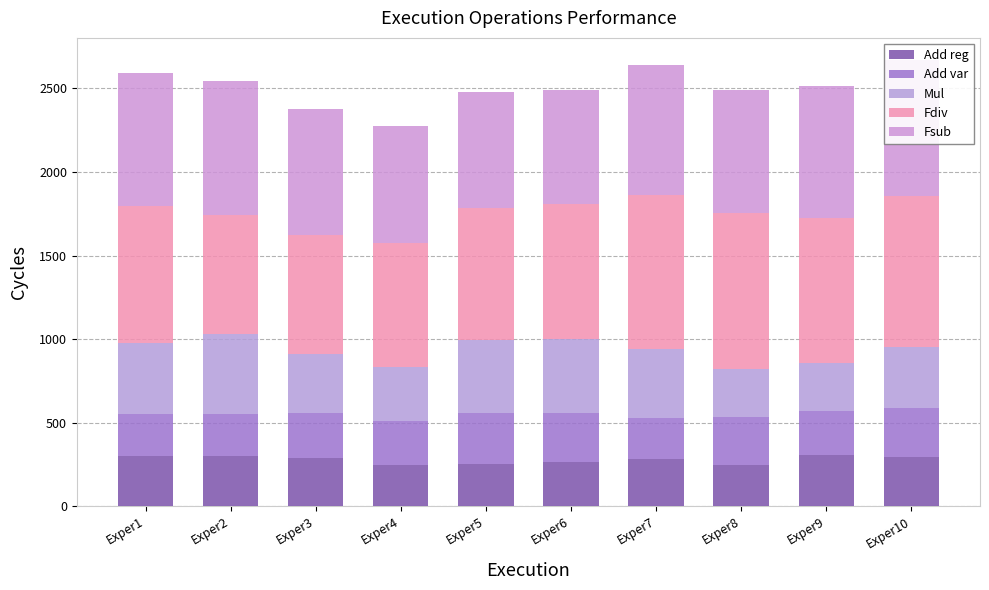

Reading left to right, what are all the values shown in this chart?

Add reg: 301	302	290	246	252	264	281	250	306	298
Add var: 252	248	268	266	304	295	250	283	267	289
Mul: 422	483	352	320	440	444	410	290	285	366
Fdiv: 820	707	715	744	788	806	922	930	864	901
Fsub: 800	806	754	698	694	680	779	736	794	815